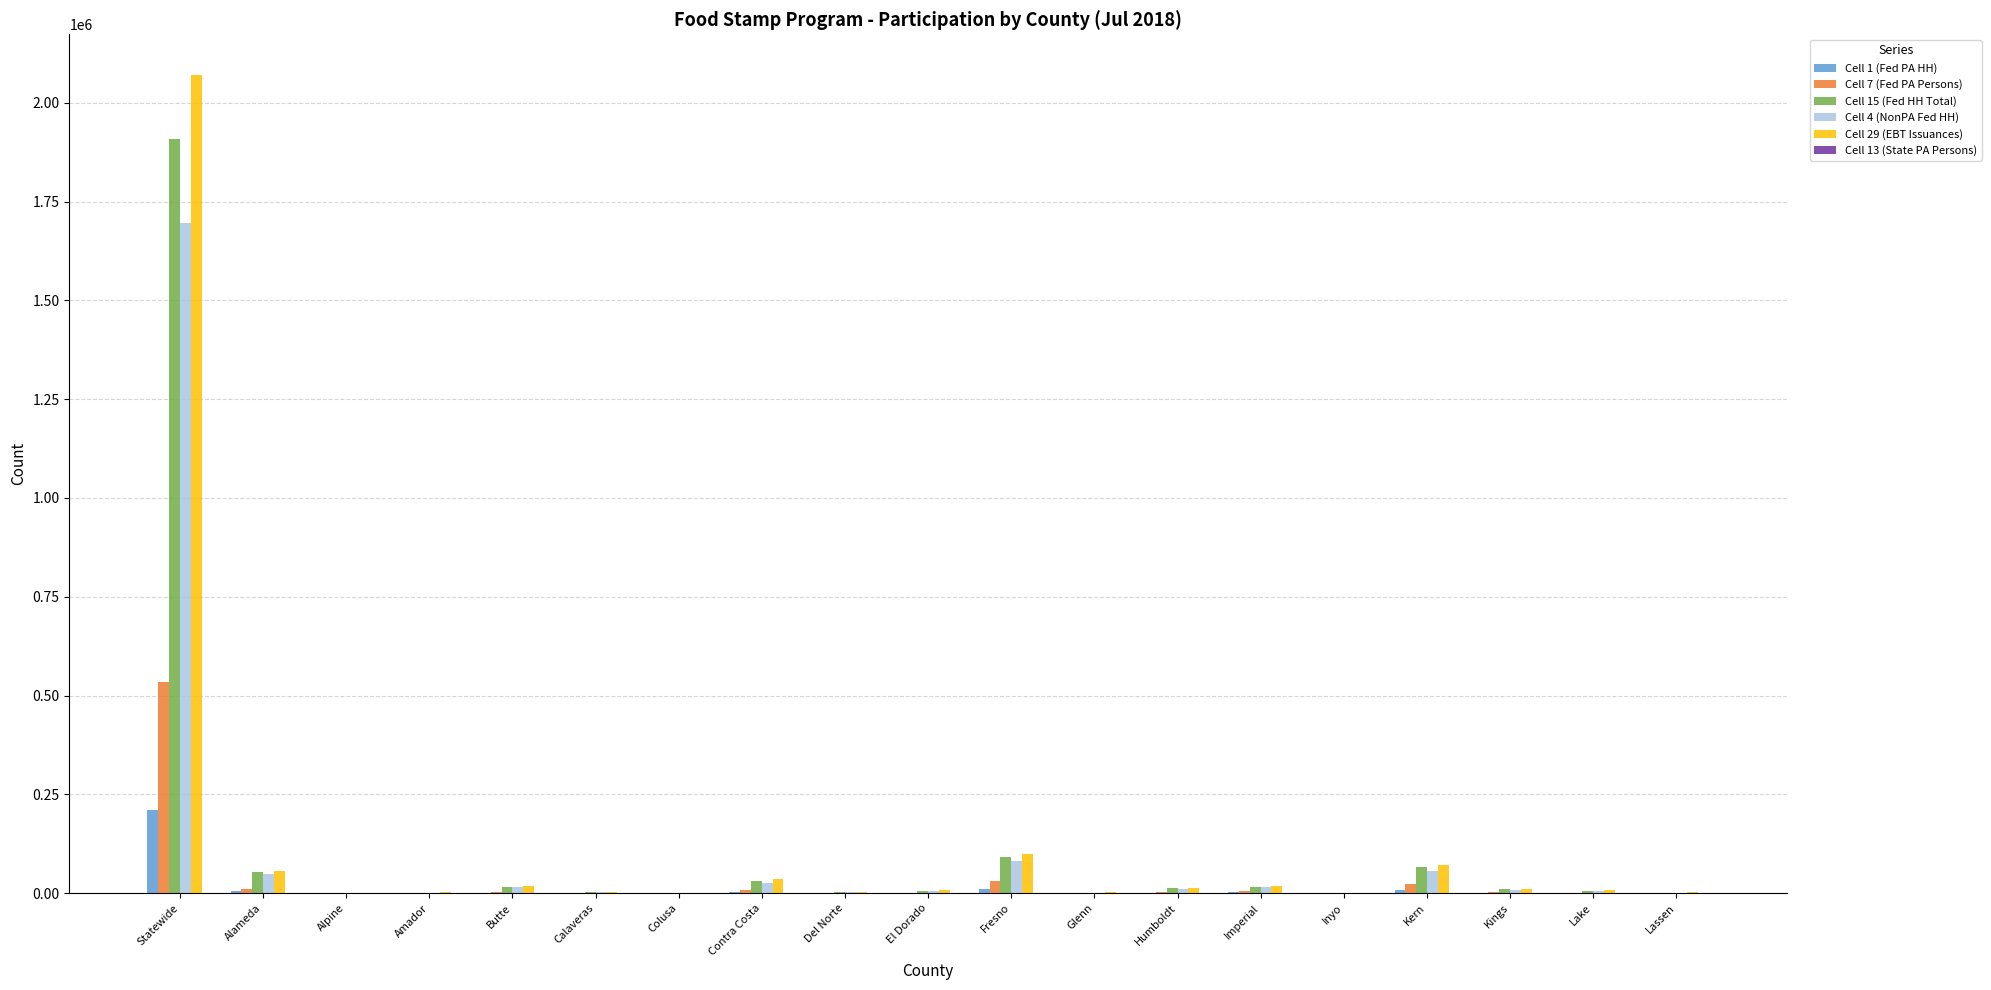

How many data points does each series have?

19